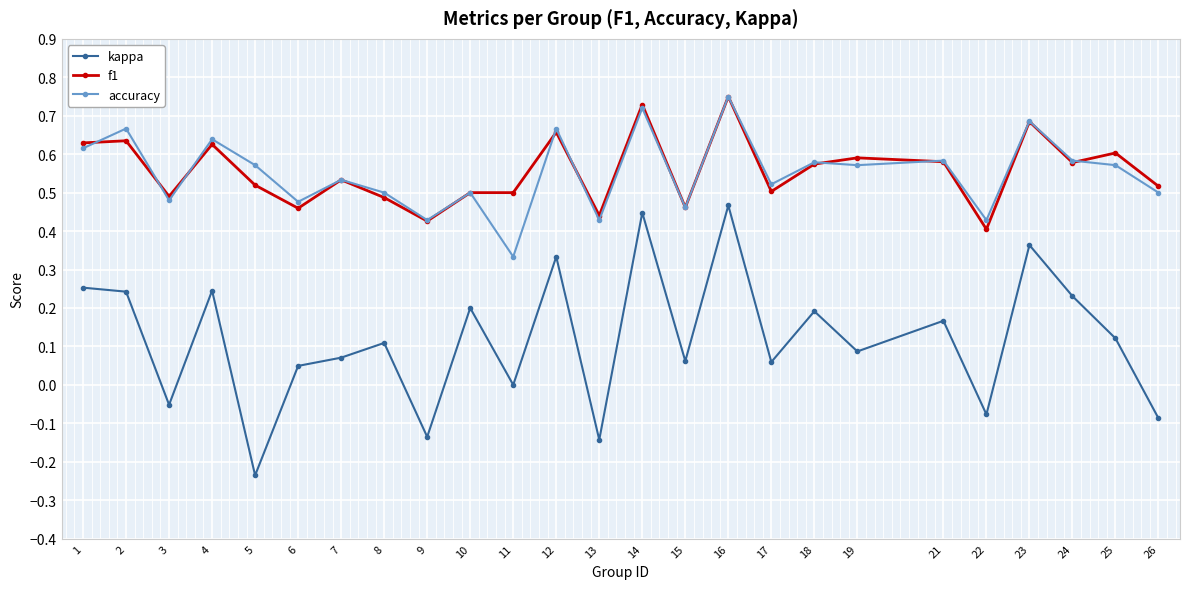

True or false: kappa and f1 intersect in this chart.

False